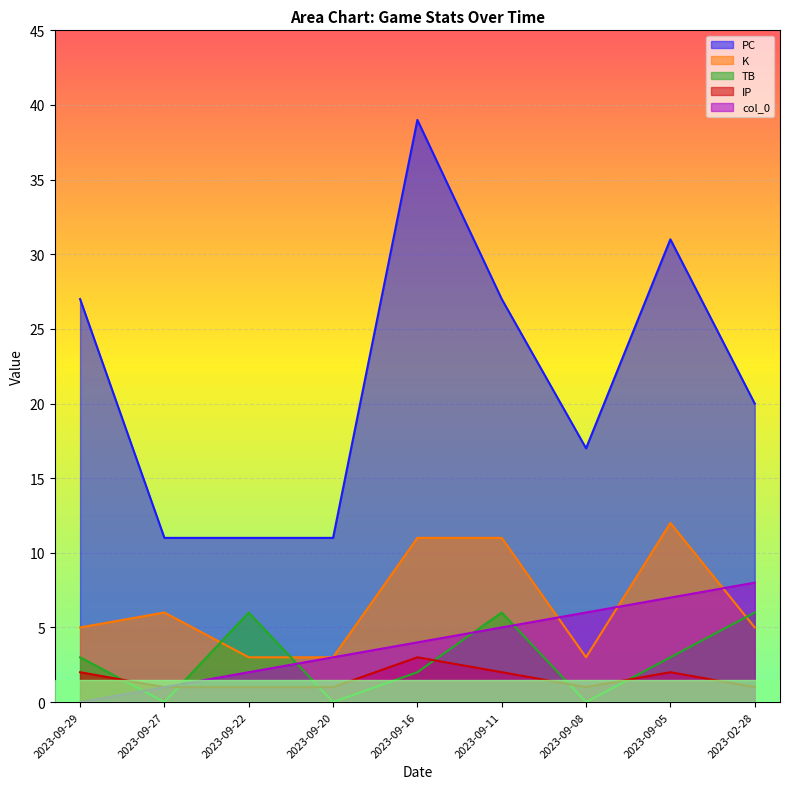

Between 2023-09-22 and 2023-09-05, which series saw the biggest shift?

PC